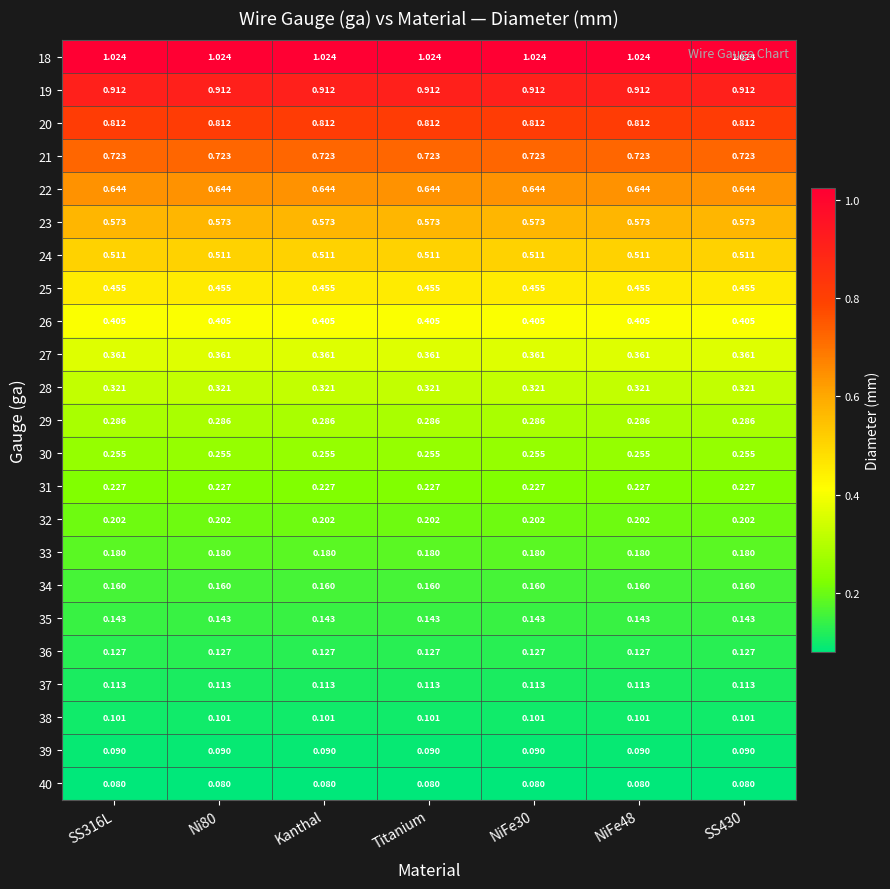

Is the value of 21 at Kanthal greater than the value of 25 at NiFe30?

Yes